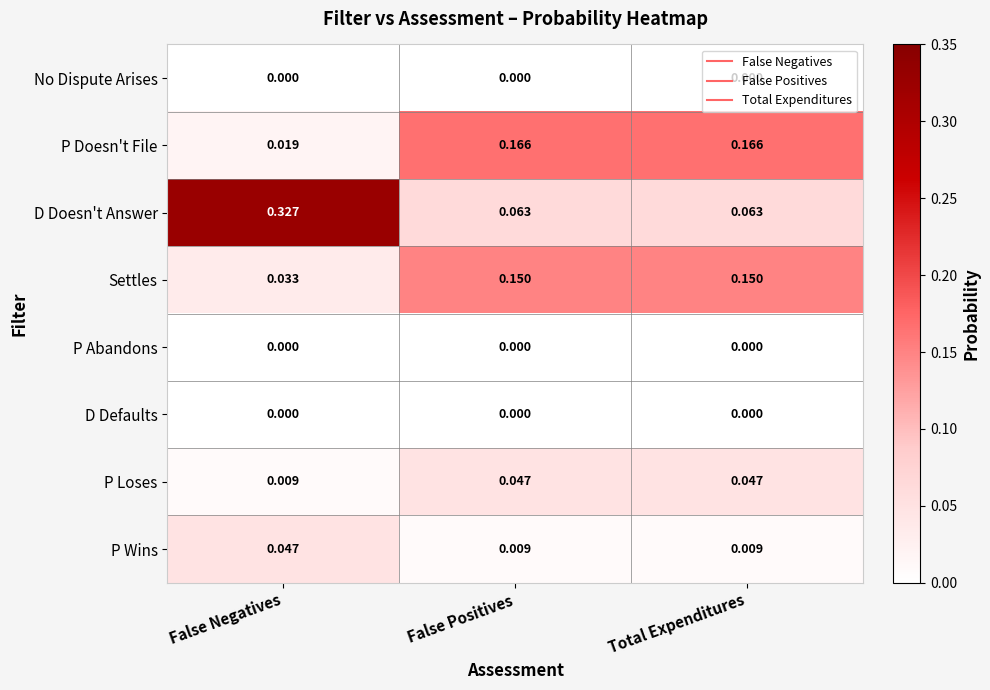

Which category has the highest value across all series?

False Negatives